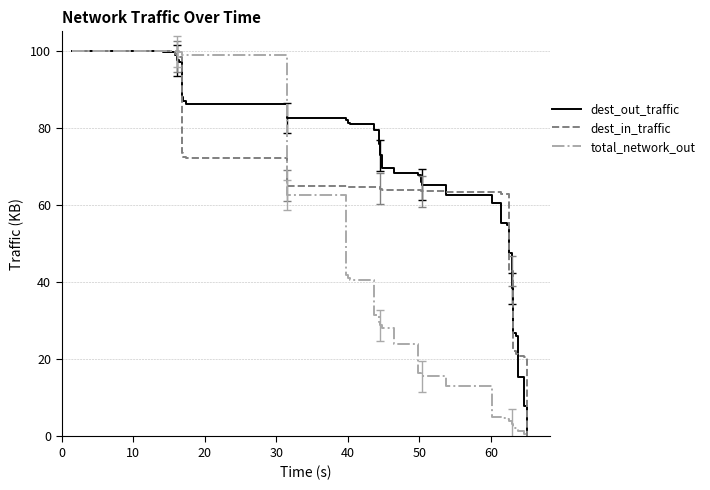

Count the number of categories in the chart.

33